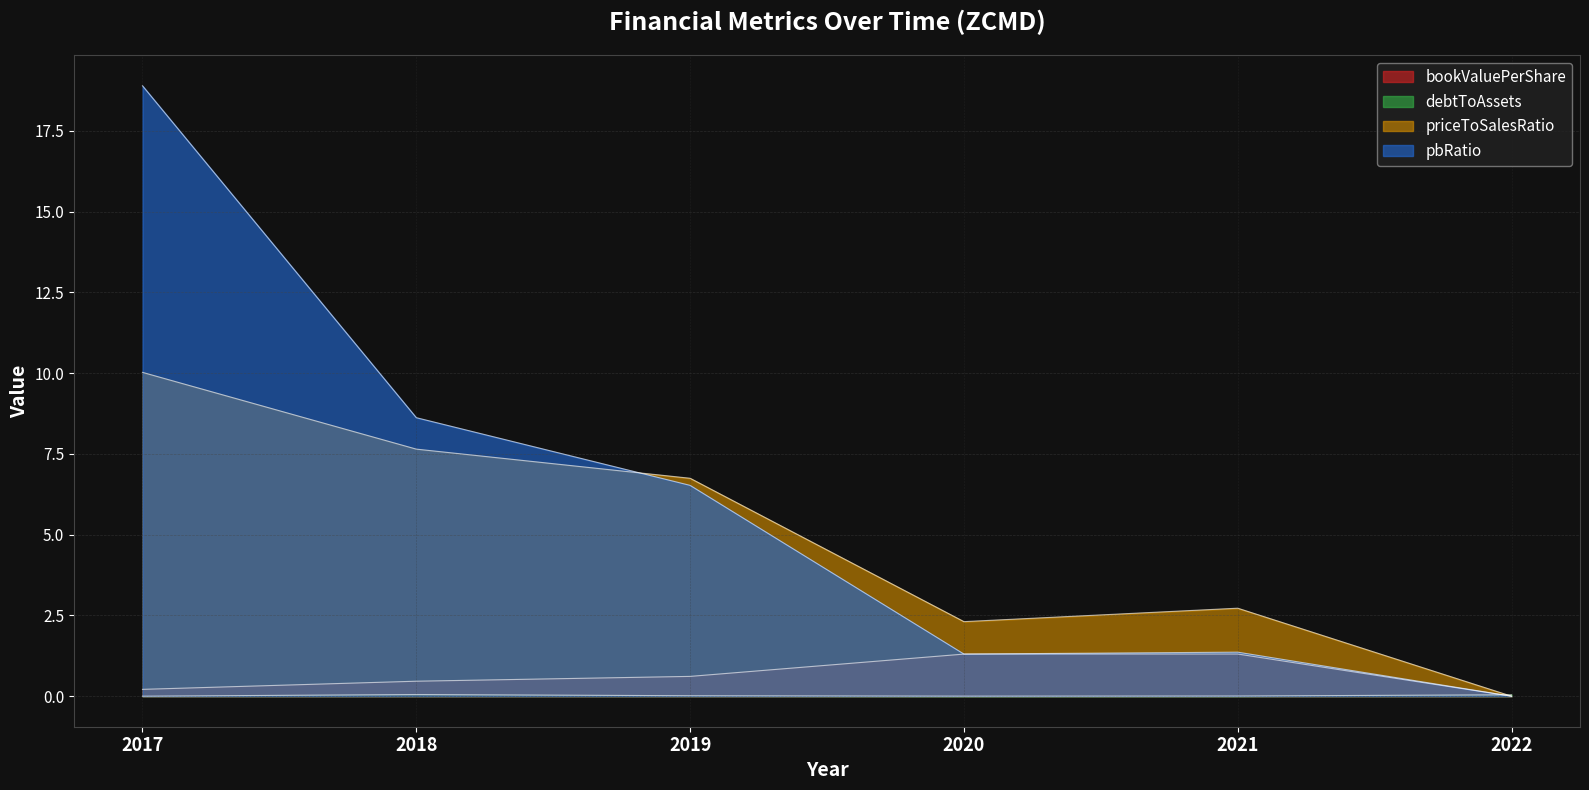

Where is the first local maximum for debtToAssets?

2018